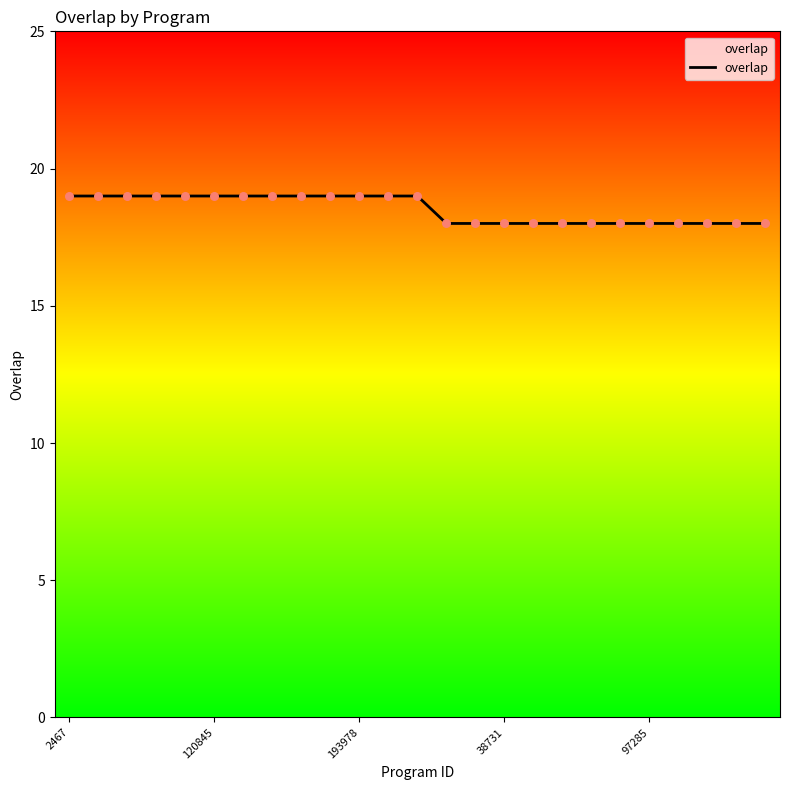

What is the maximum value shown in the chart?

19